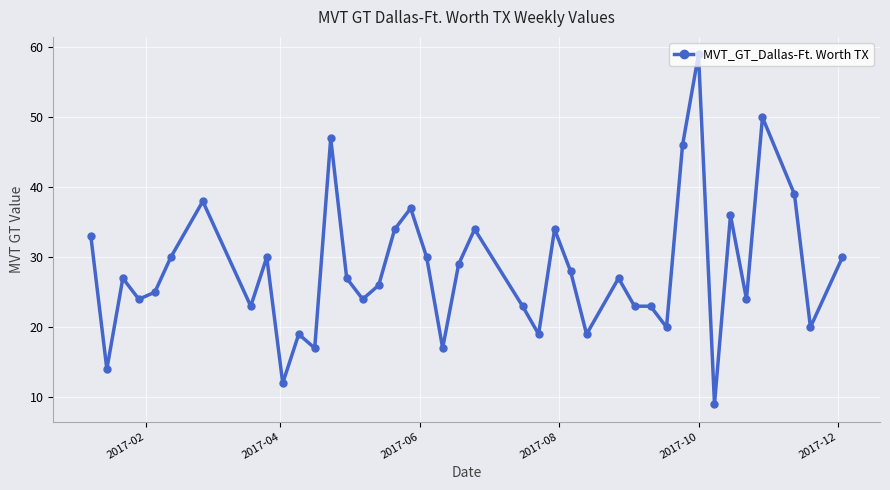

True or false: there are more than 1 points higher than both neighbors.

True